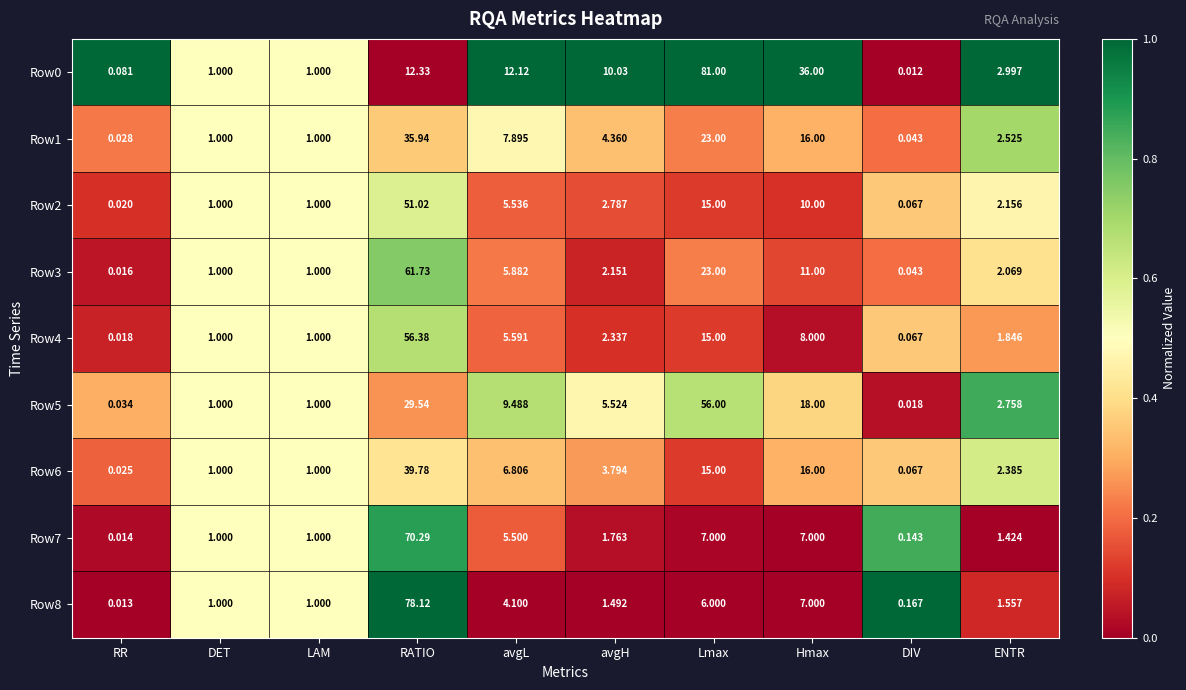

Which label corresponds to the smallest value in the chart?

DIV